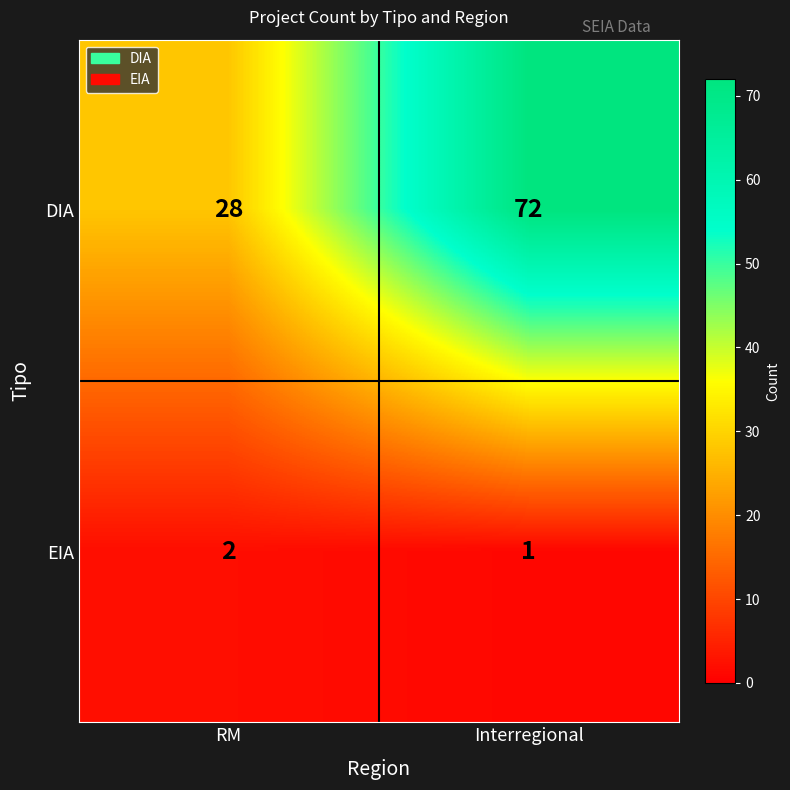

The EIA series shows 4 at RM. True or false?

False